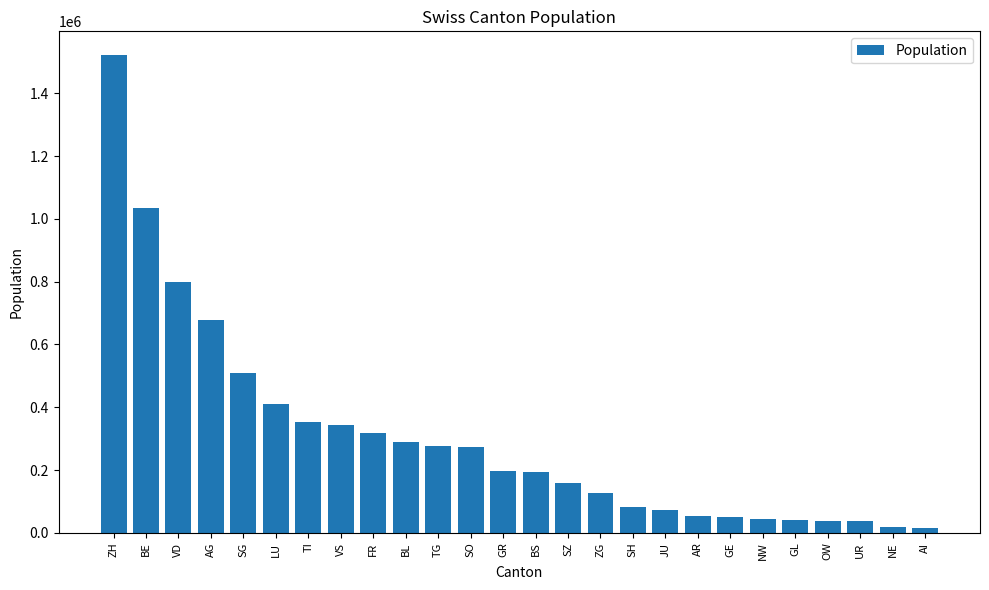

How many values are below 198379?

13